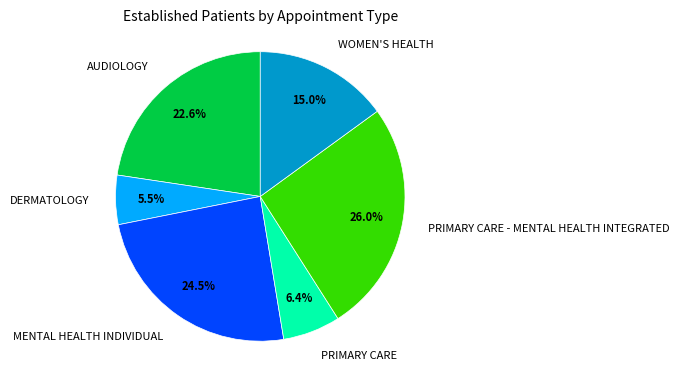

What portion of the pie excludes PRIMARY CARE?

93.6%